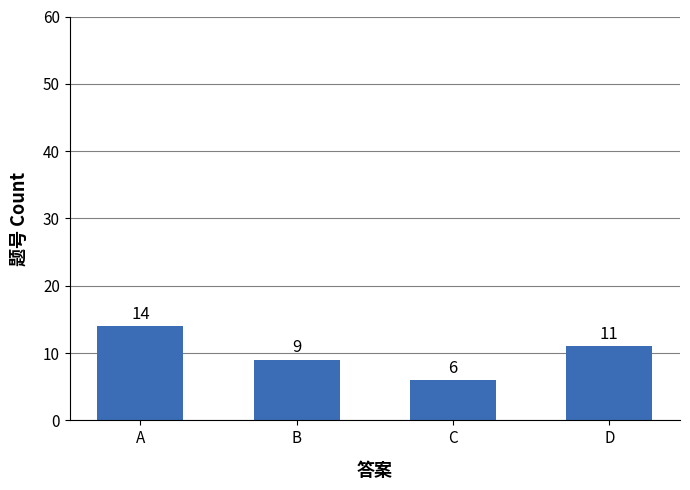

At which label does the data first exceed 11?

A